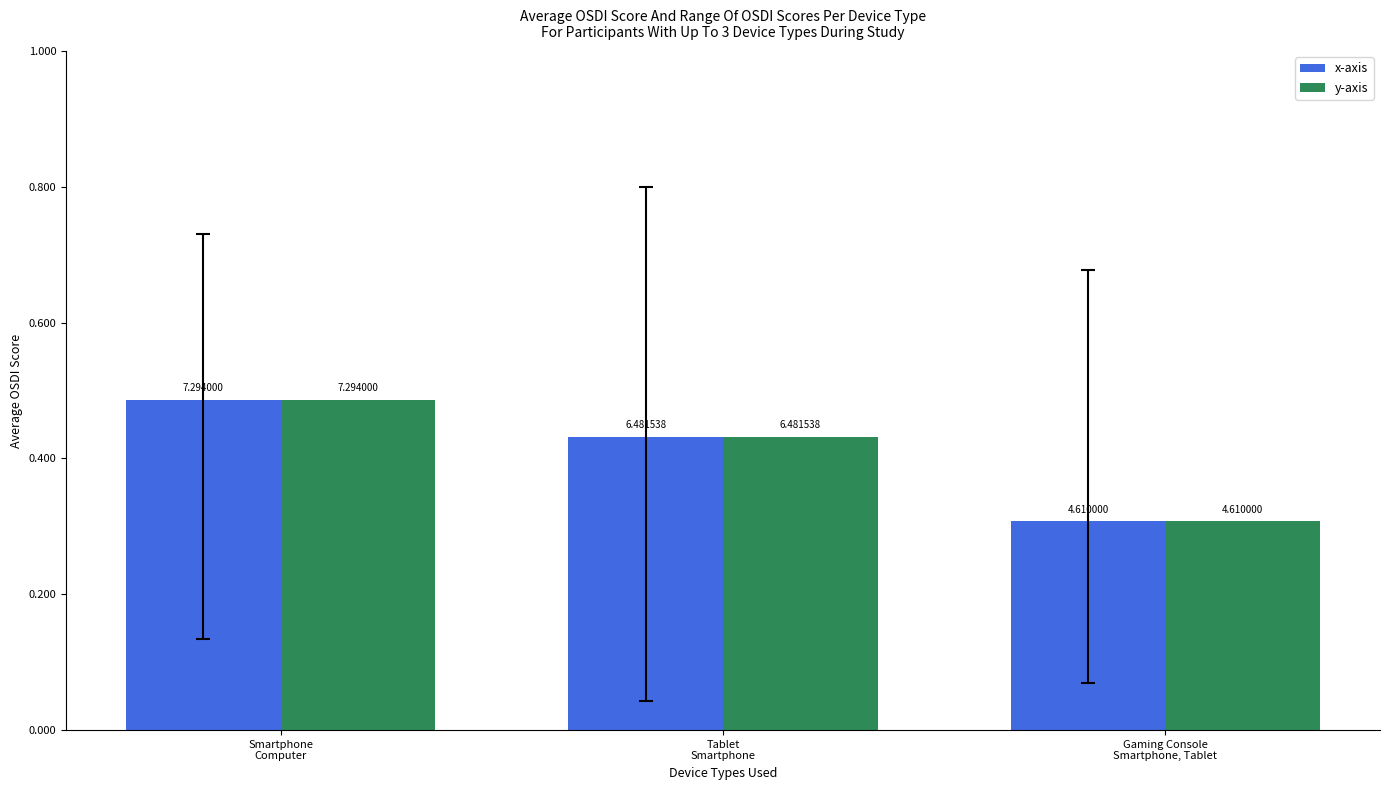

Does the chart contain stacked bars?

No